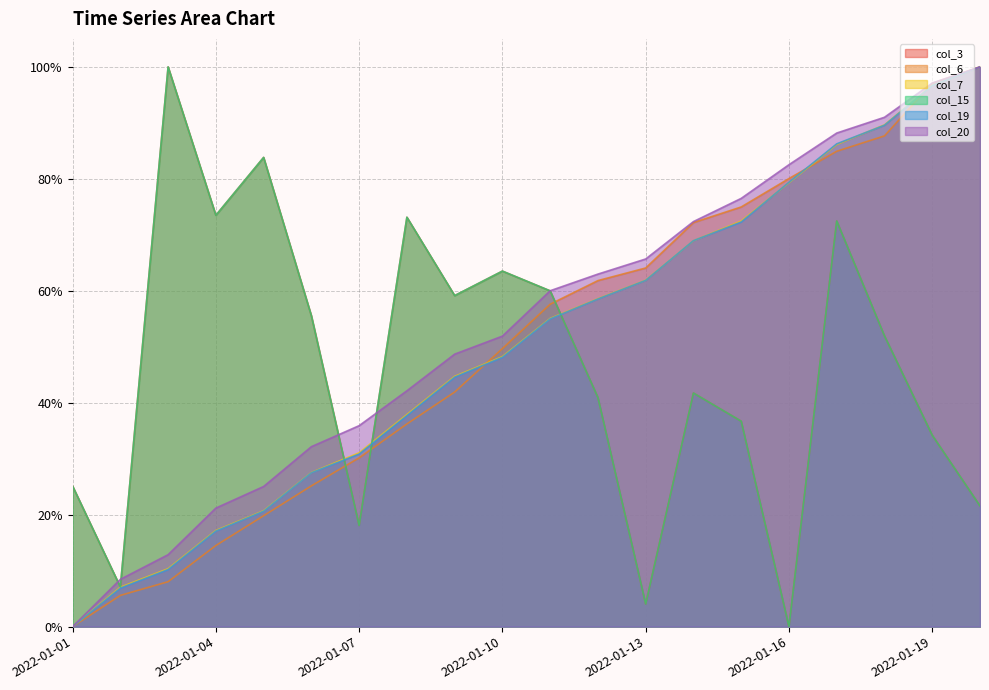

Which category has the lowest value in the col_19 series?

2022-01-01